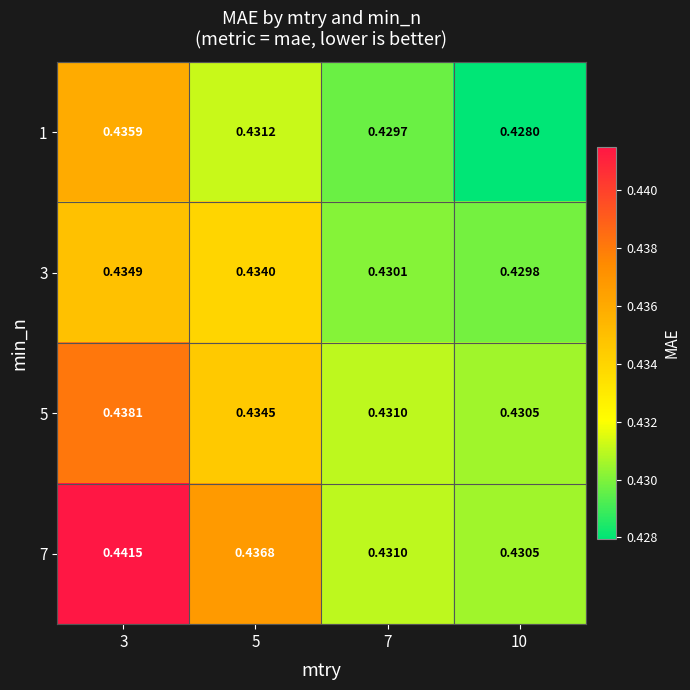

Is the value of 5 at 5 greater than the value of 3 at 3?

No